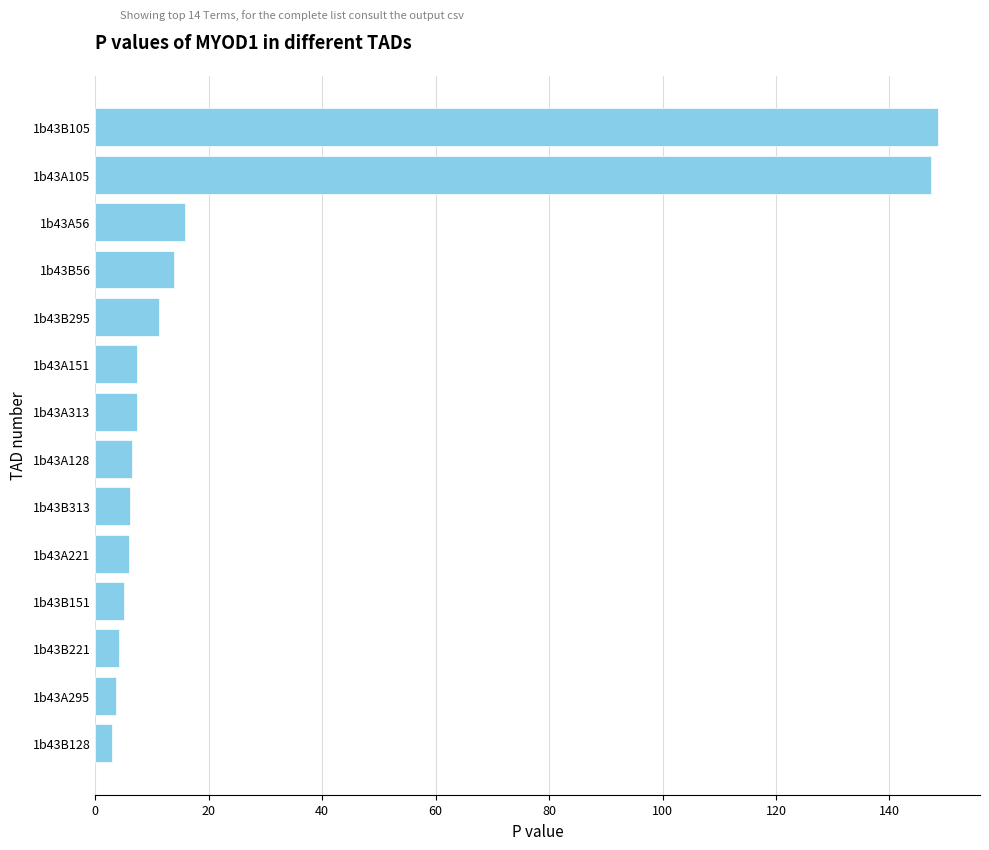

Is it true that the value at 1b43B295 is 11.3?

True